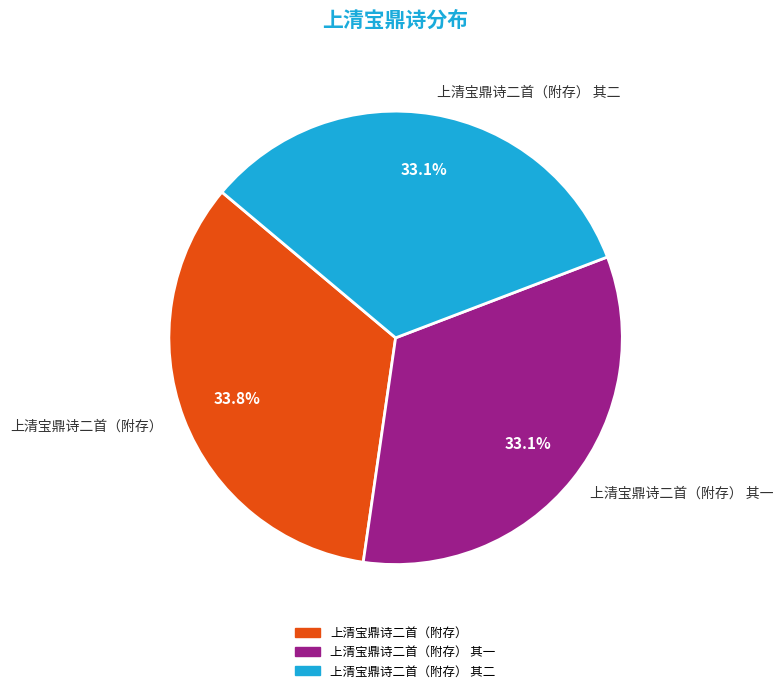

Is there a majority slice in this chart?

No